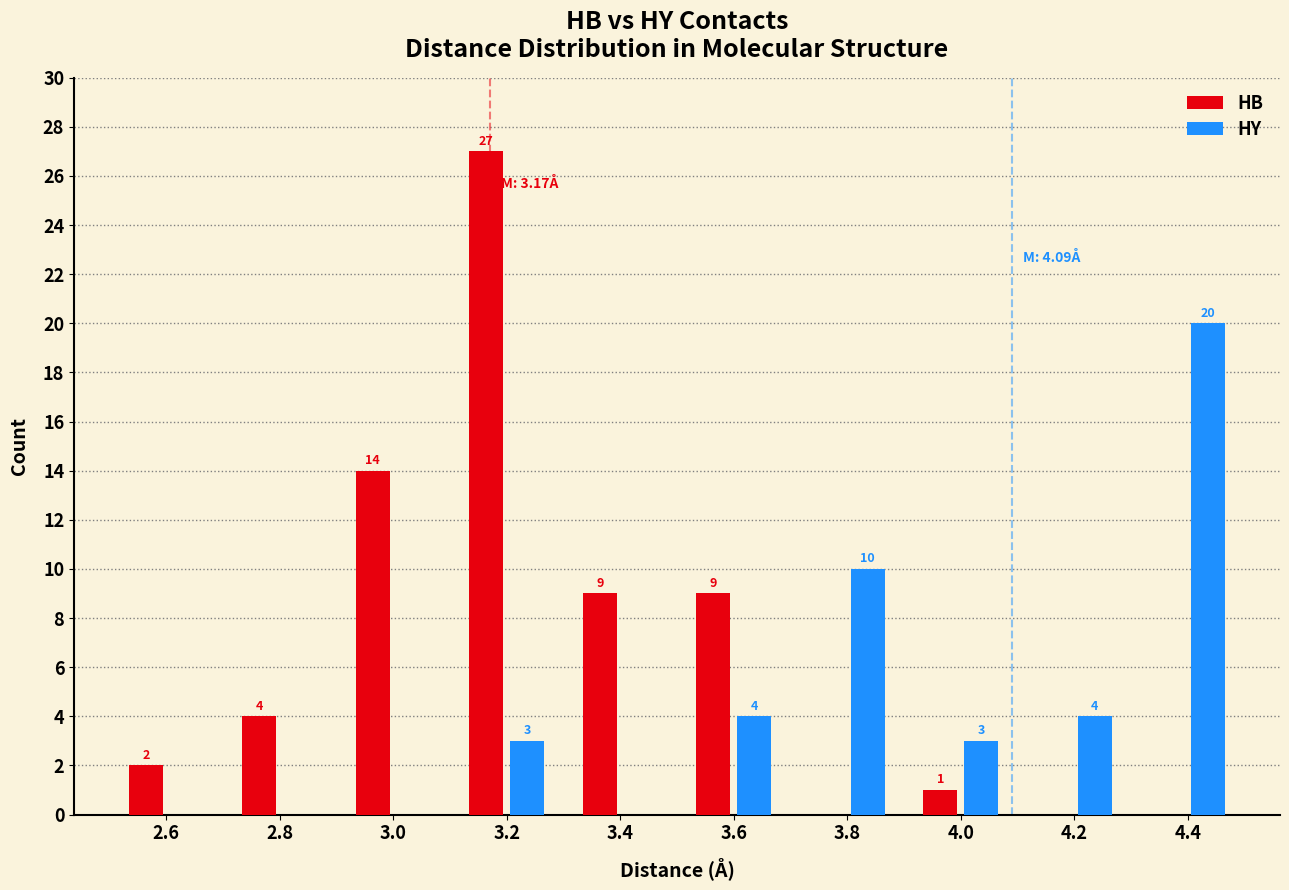

What is the greatest value displayed?

27